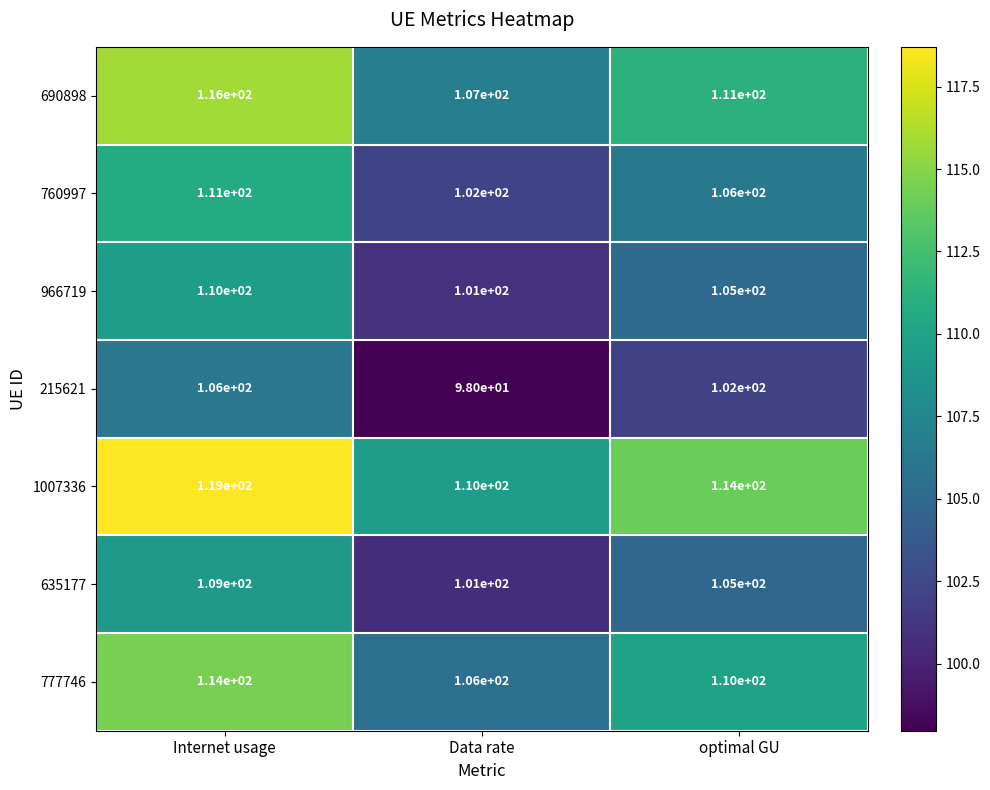

At which category does the chart reach its minimum across all series?

Data rate